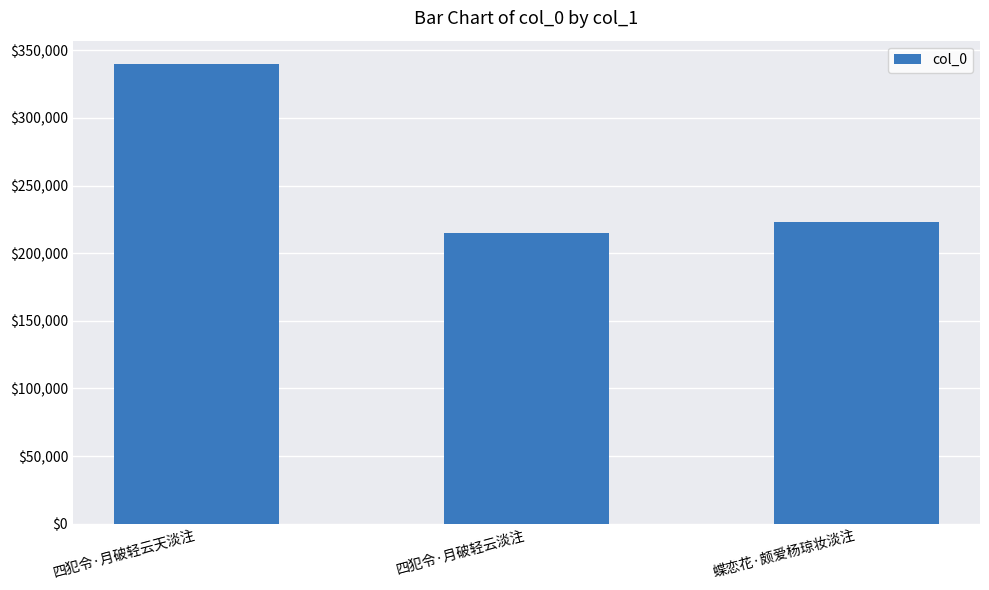

Which label corresponds to the smallest value in the chart?

四犯令·月破轻云淡注